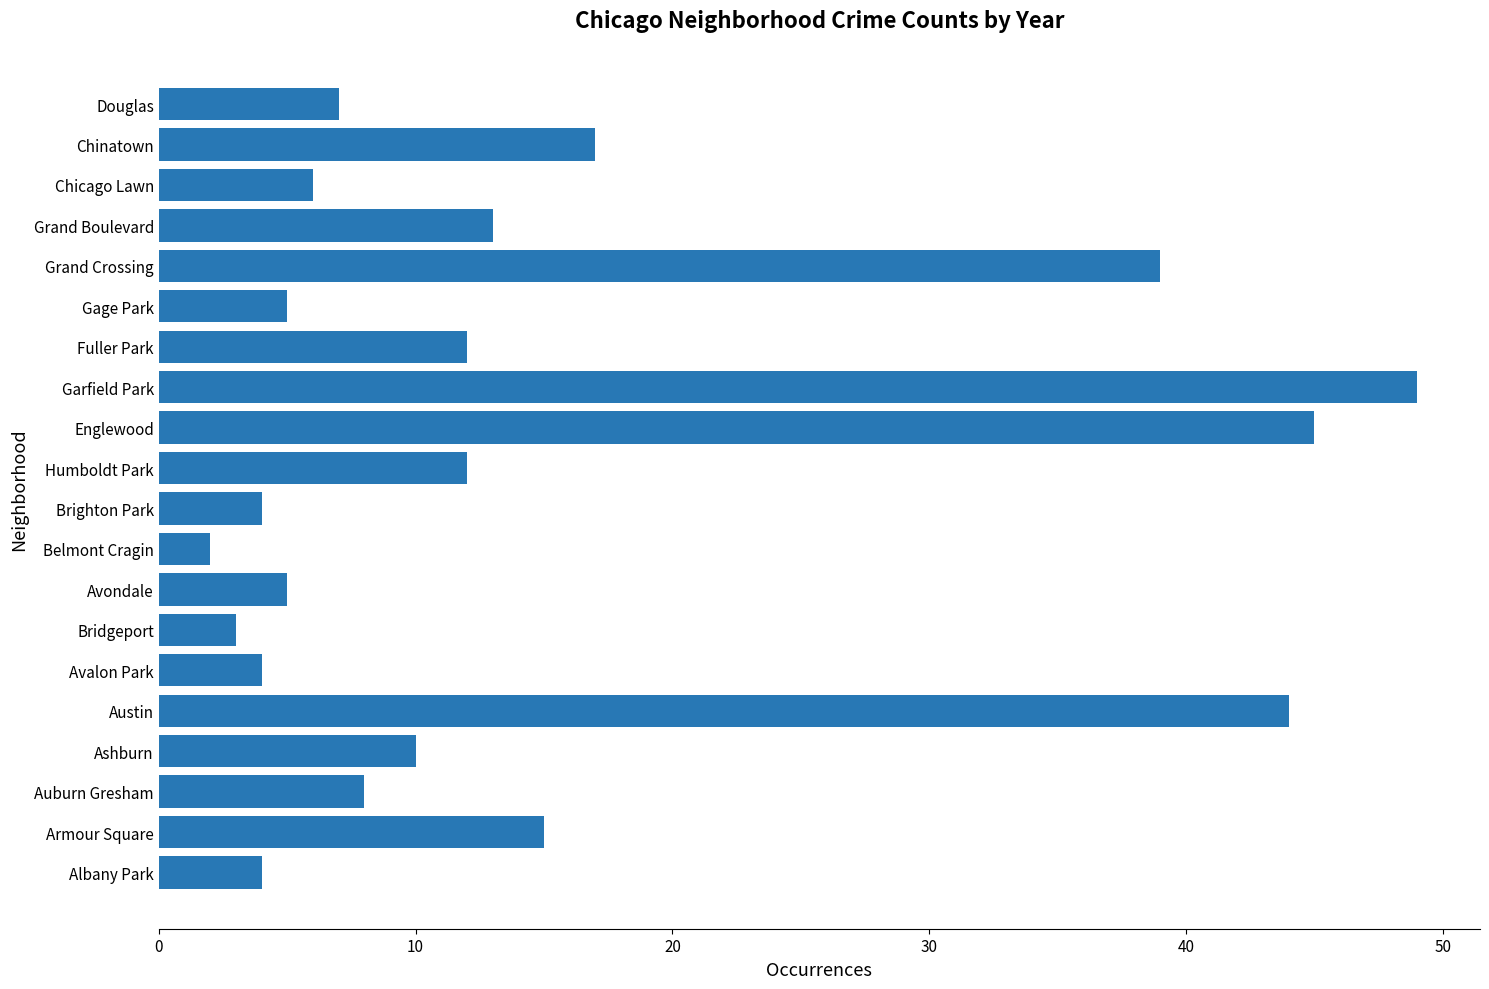

The chart shows a value of 7 at Ashburn. True or false?

False